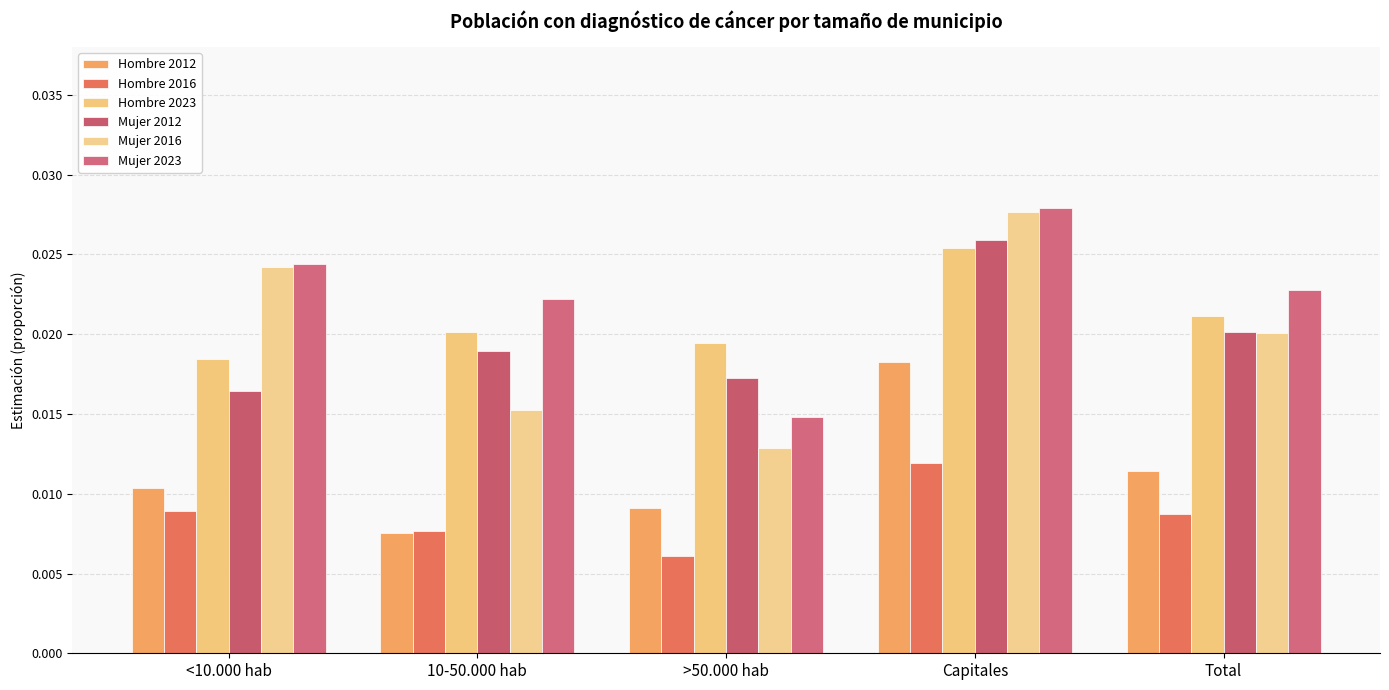

Is it true that Hombre 2012 equals 0.0 at 10-50.000 hab?

False